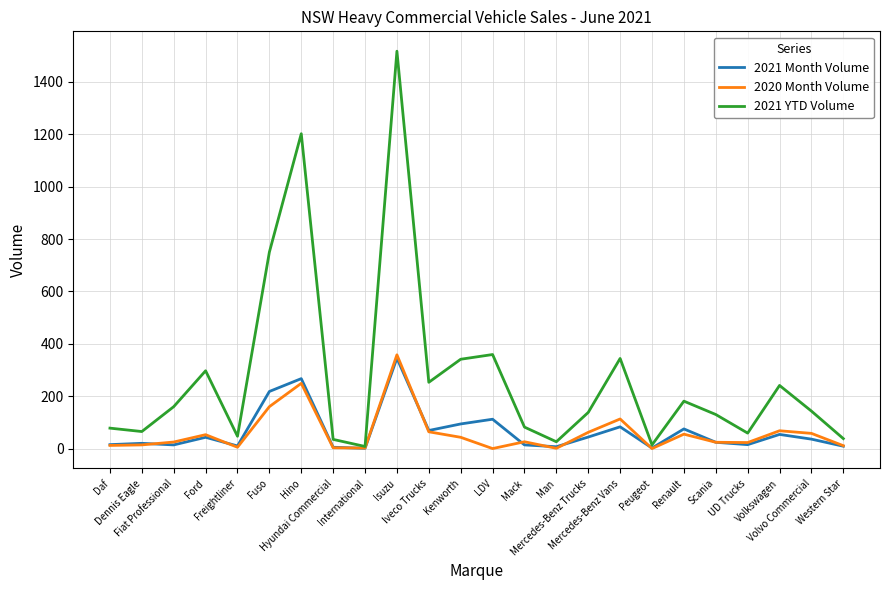

What is the maximum value for 2020 Month Volume?

358